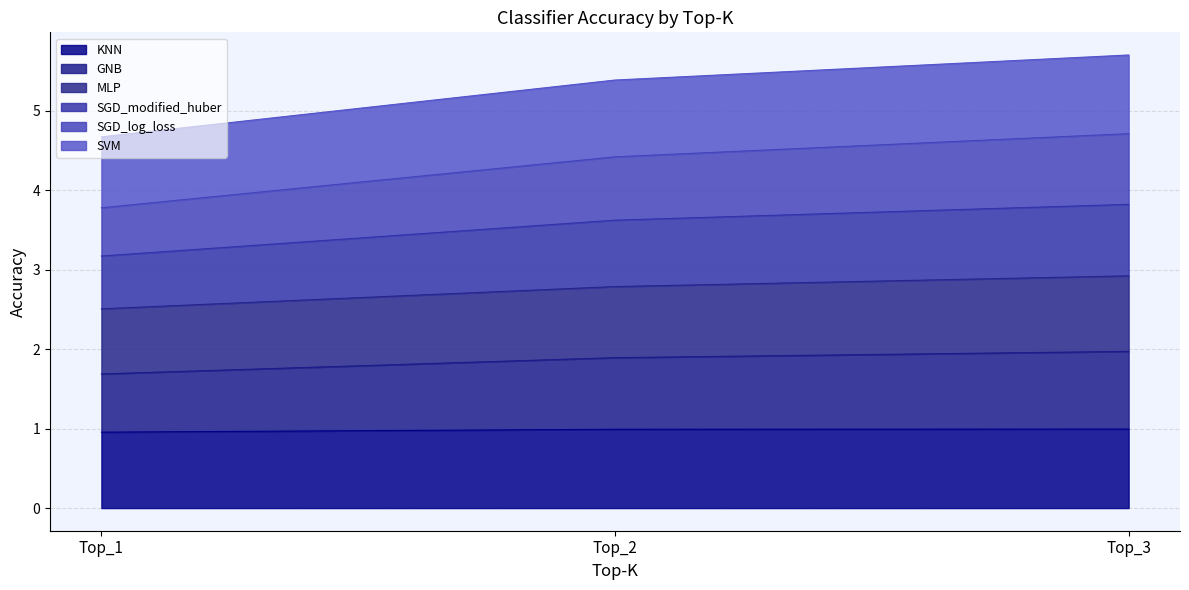

What is the maximum value for KNN?

1.0